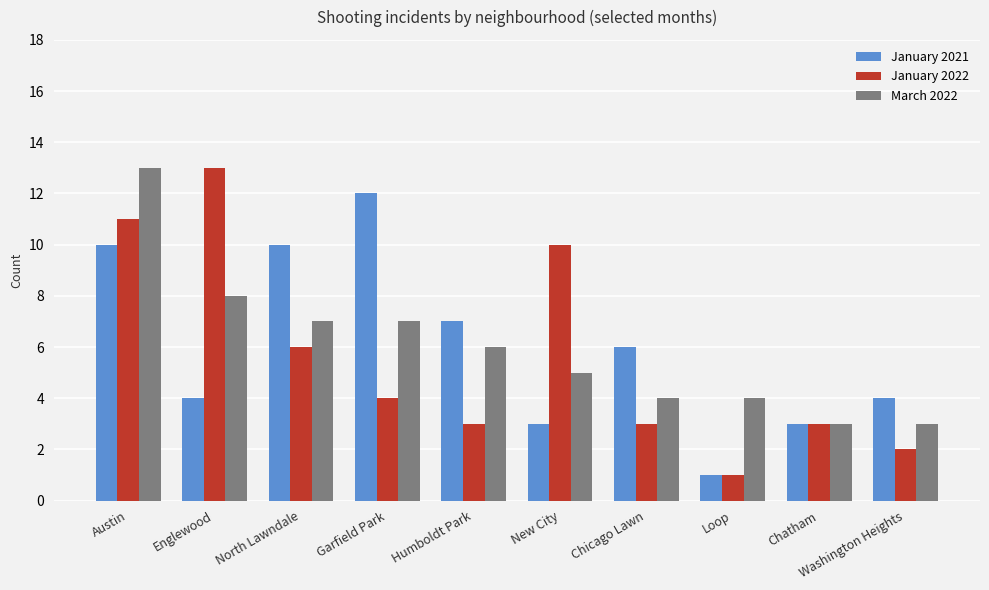

What is the value of the January 2021 bar at the 8th from the left?

1